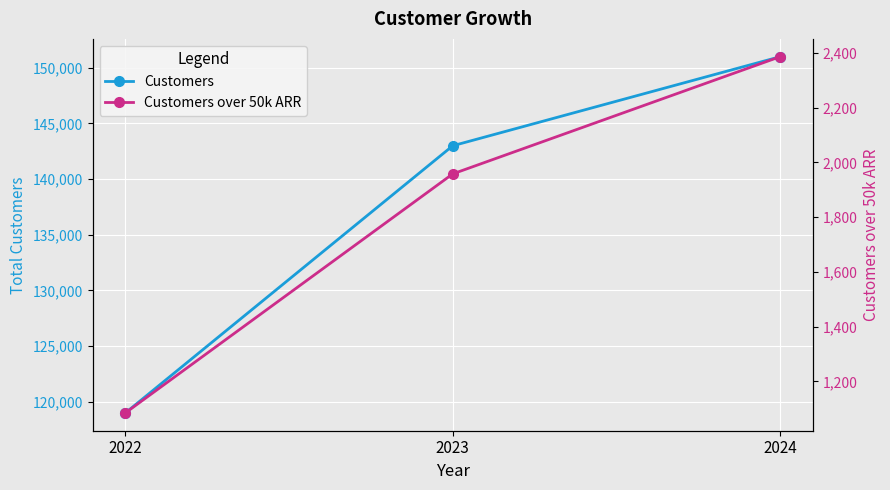

How many Customers values are between 119000 and 151000?

3